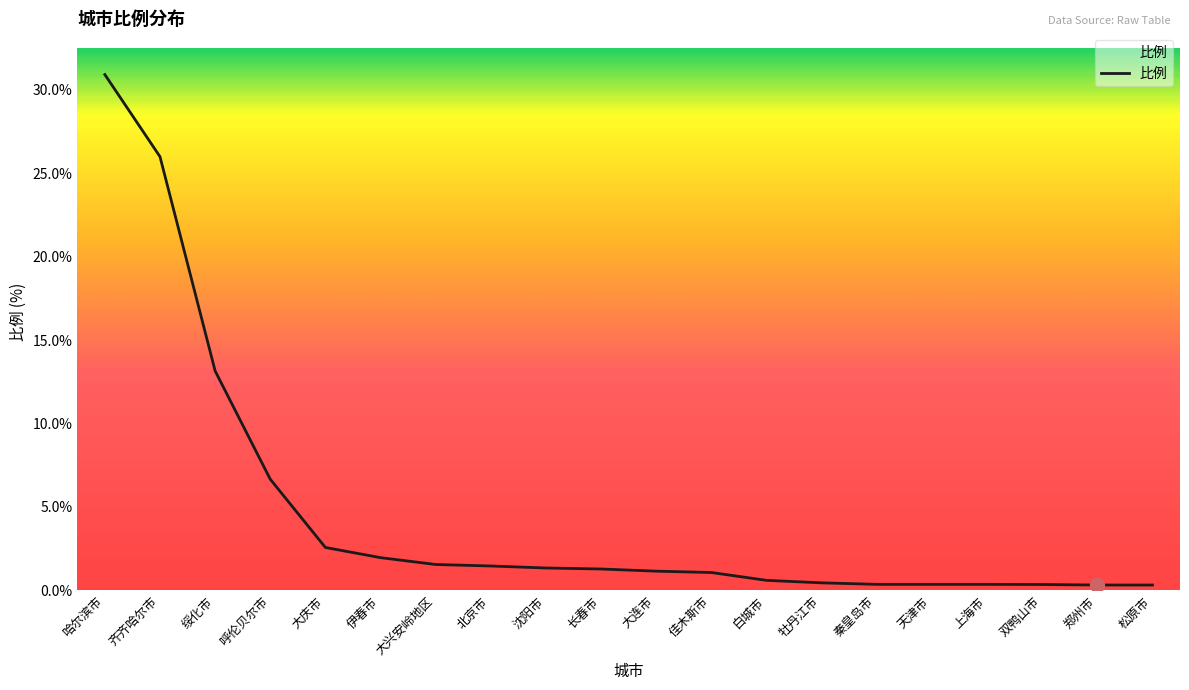

Does the chart display data point markers on the line(s)?

No